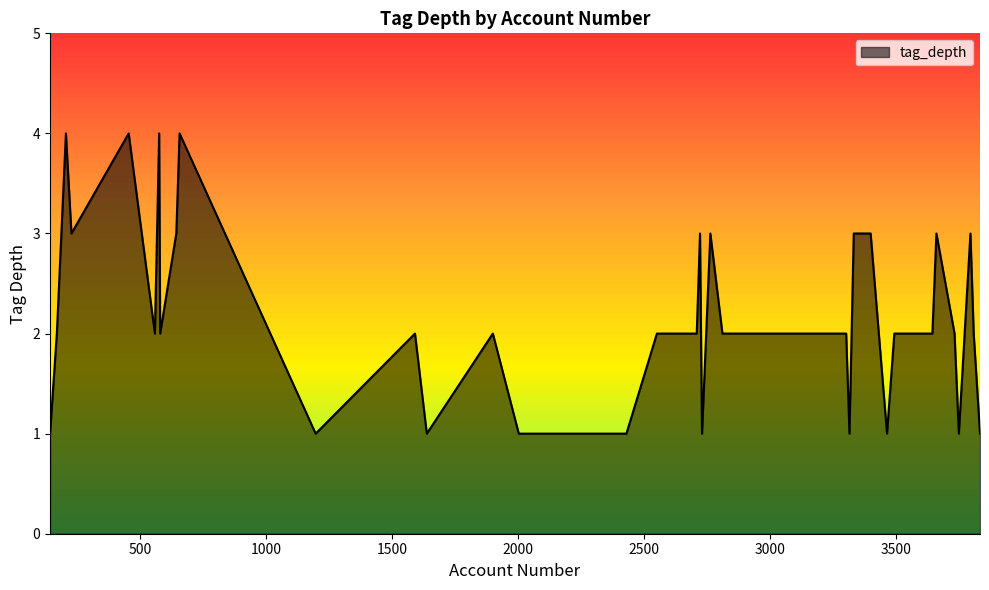

What is the difference between the maximum and minimum values?

3